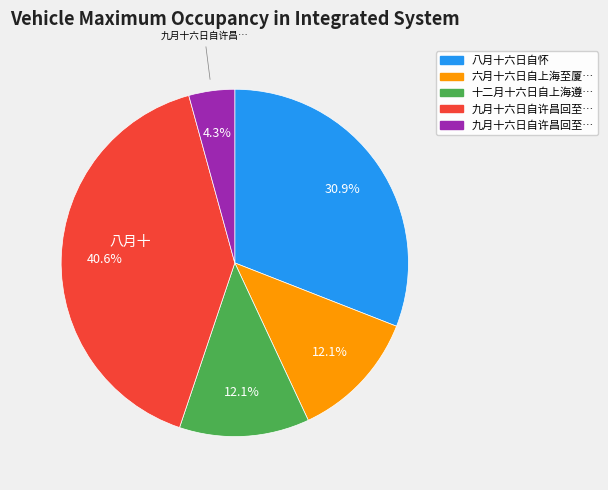

Is there any slice that represents more than half of the pie?

No